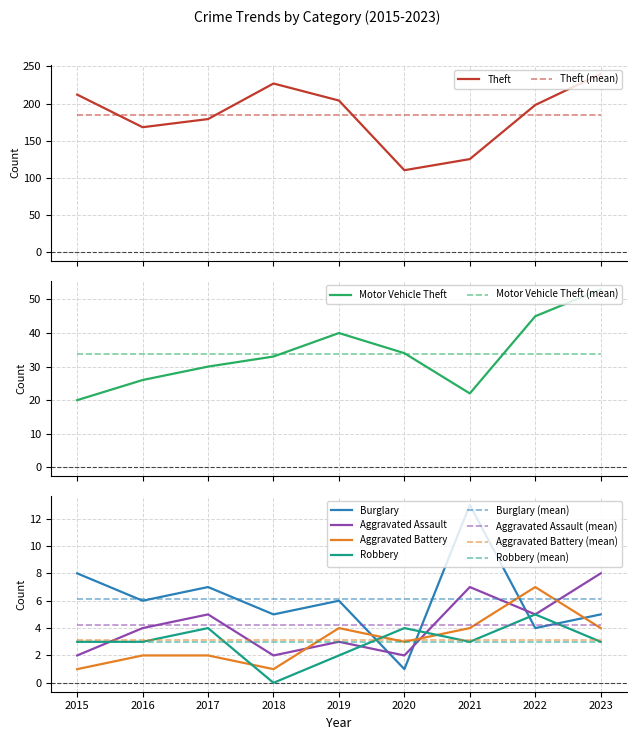

How many data points in Robbery are less than 3?

2